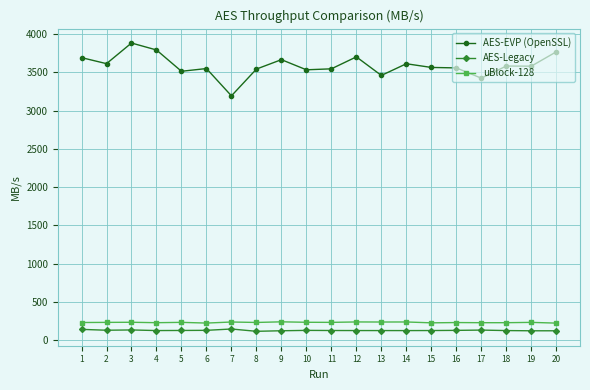

At which label does AES-Legacy first exceed 125?

1